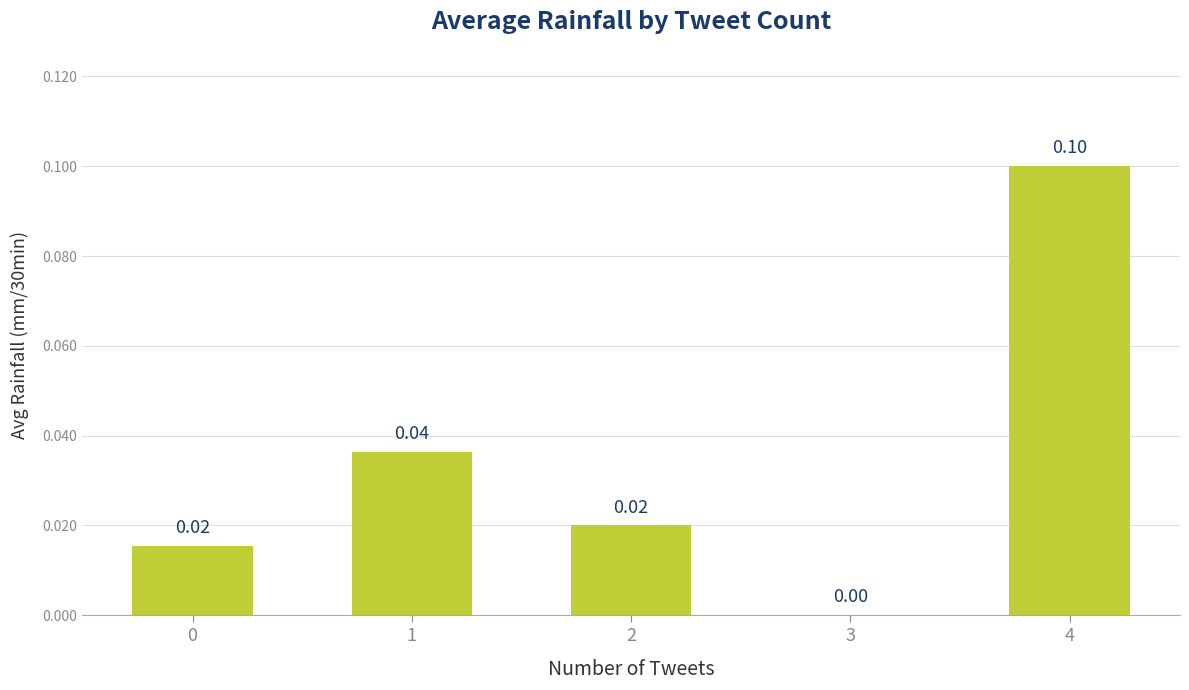

The chart shows a value of 0.0 at 3. True or false?

True